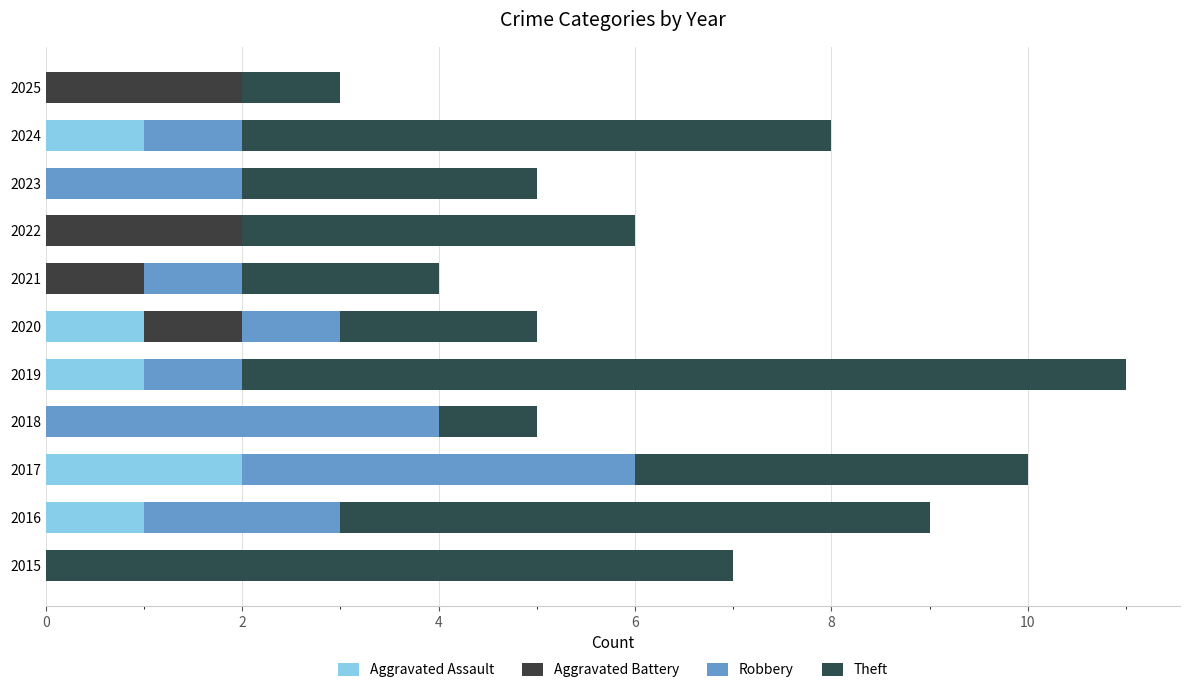

How many series are shown in this chart?

4